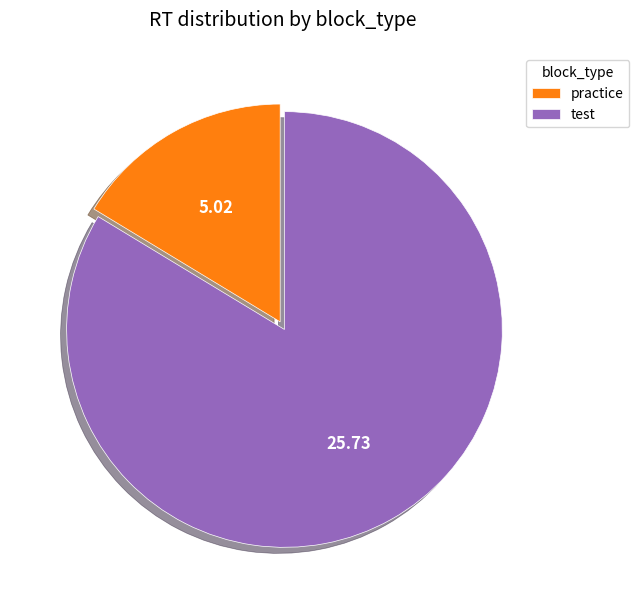

Rank the categories by value from highest to lowest.

test, practice